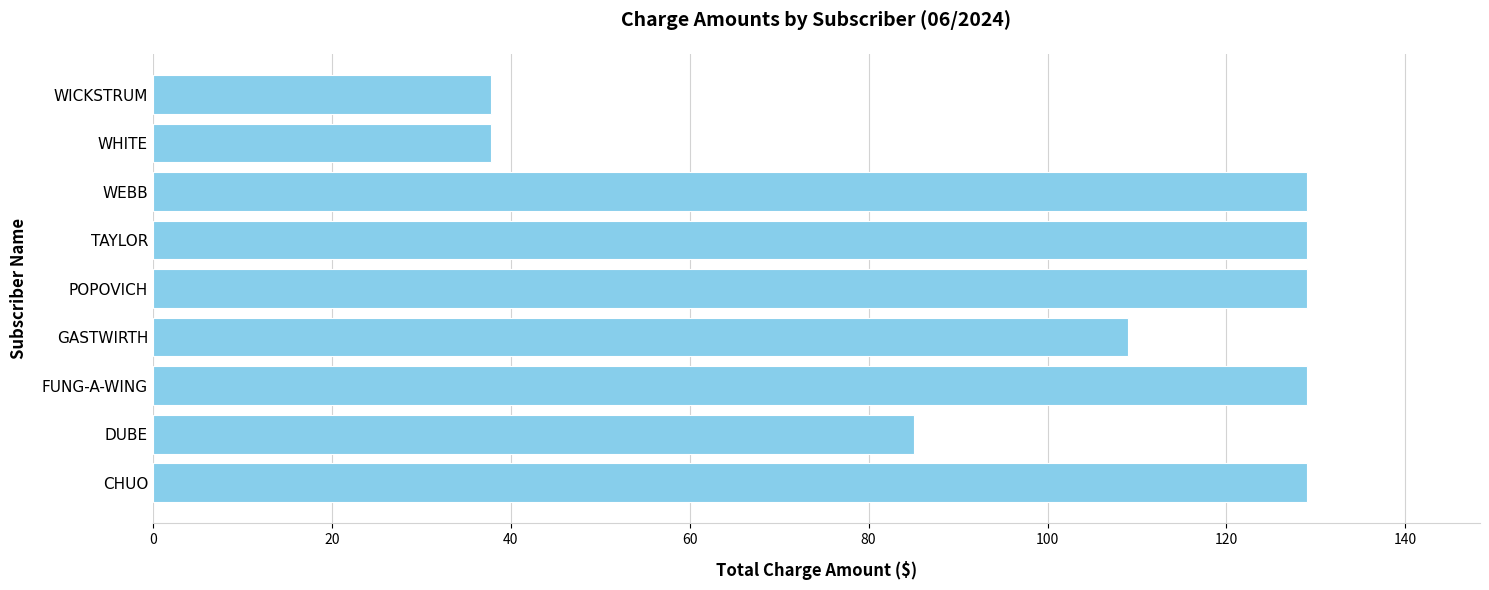

What is the ratio of the value at WHITE to the value at GASTWIRTH?

0.3